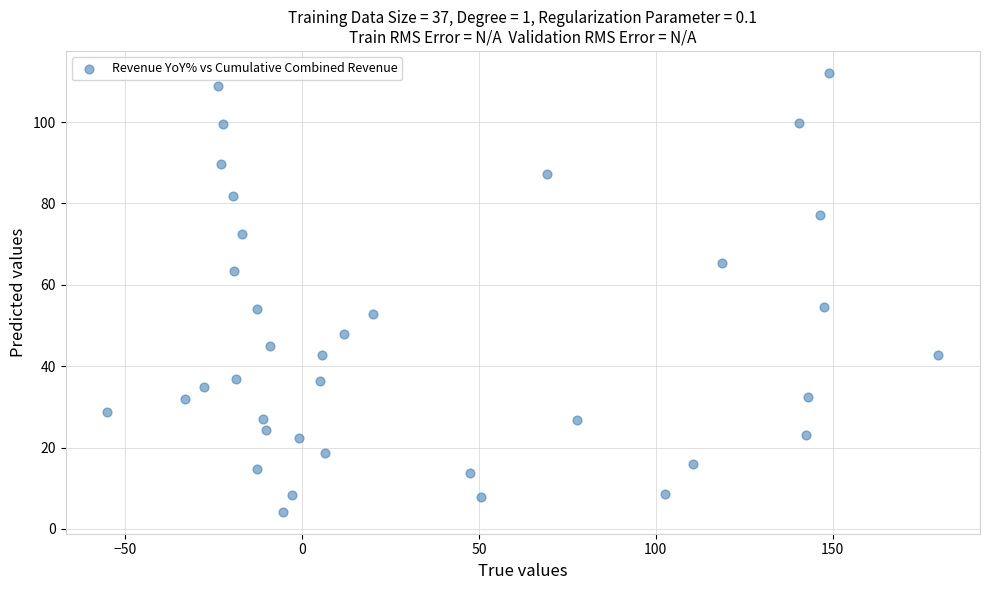

What is the range of Y values (max minus min)?

107.9